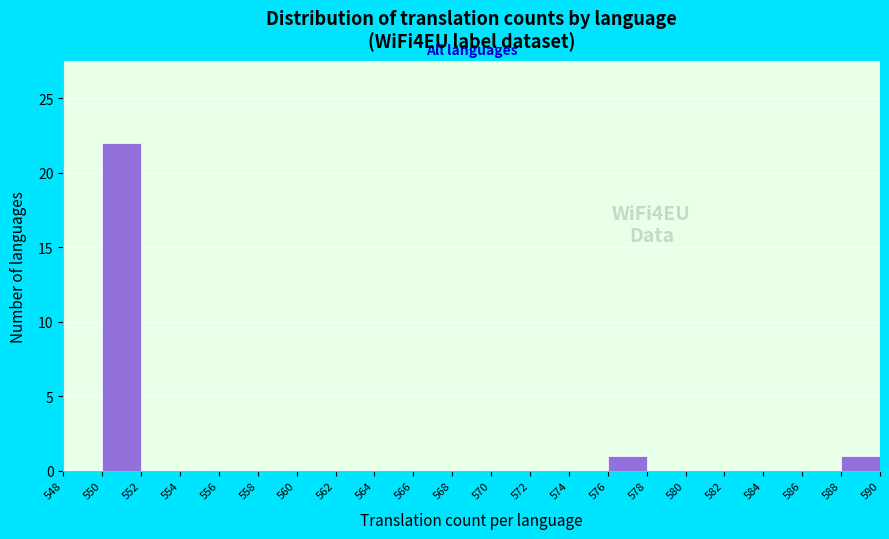

Which range on the x-axis has the tallest bar?

550 to 552